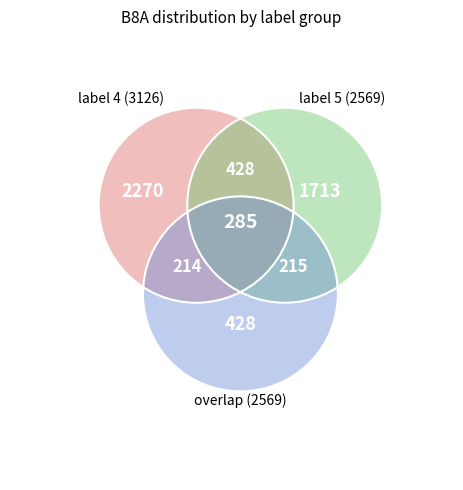

Is it true that 4 is 2% of the pie?

True